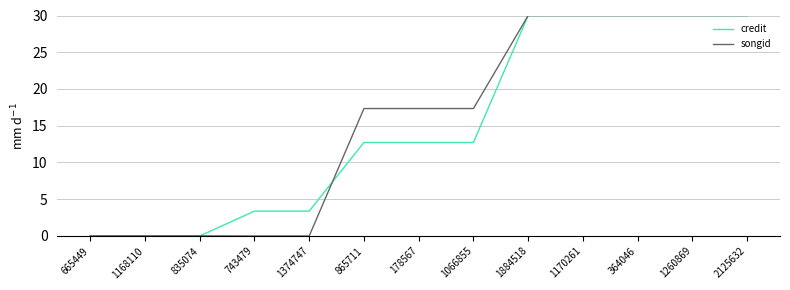

How many distinct data groups are displayed?

2